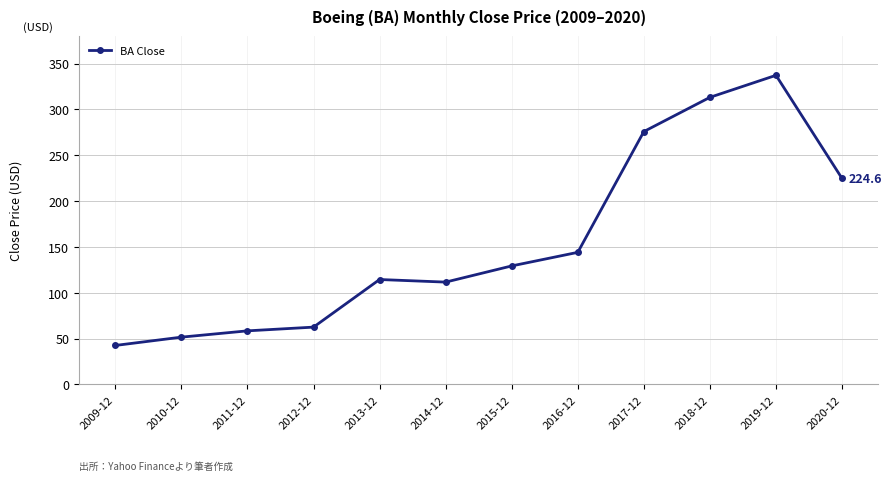

Which has a higher value, 2018-12 or 2010-12?

2018-12